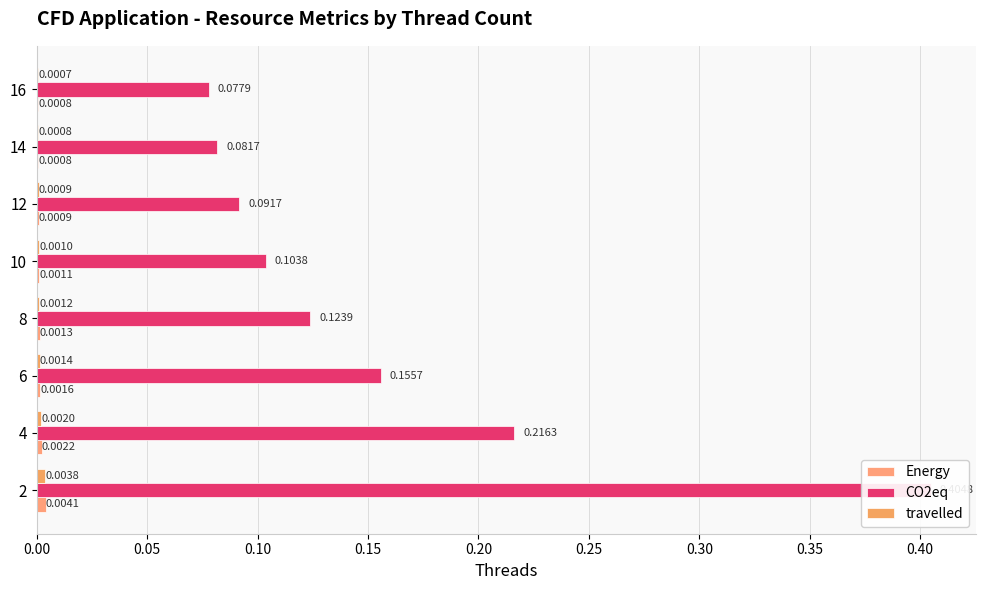

How many bars are there in total?

24